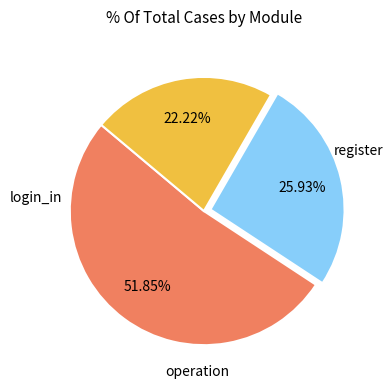

Is there a majority slice in this chart?

Yes